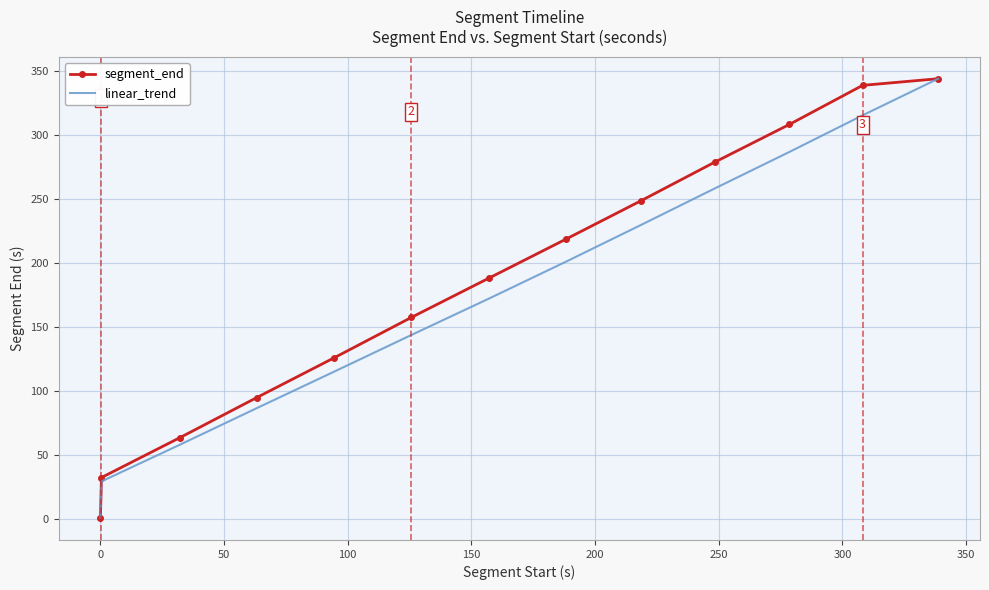

What is the maximum value for segment_end?

343.9